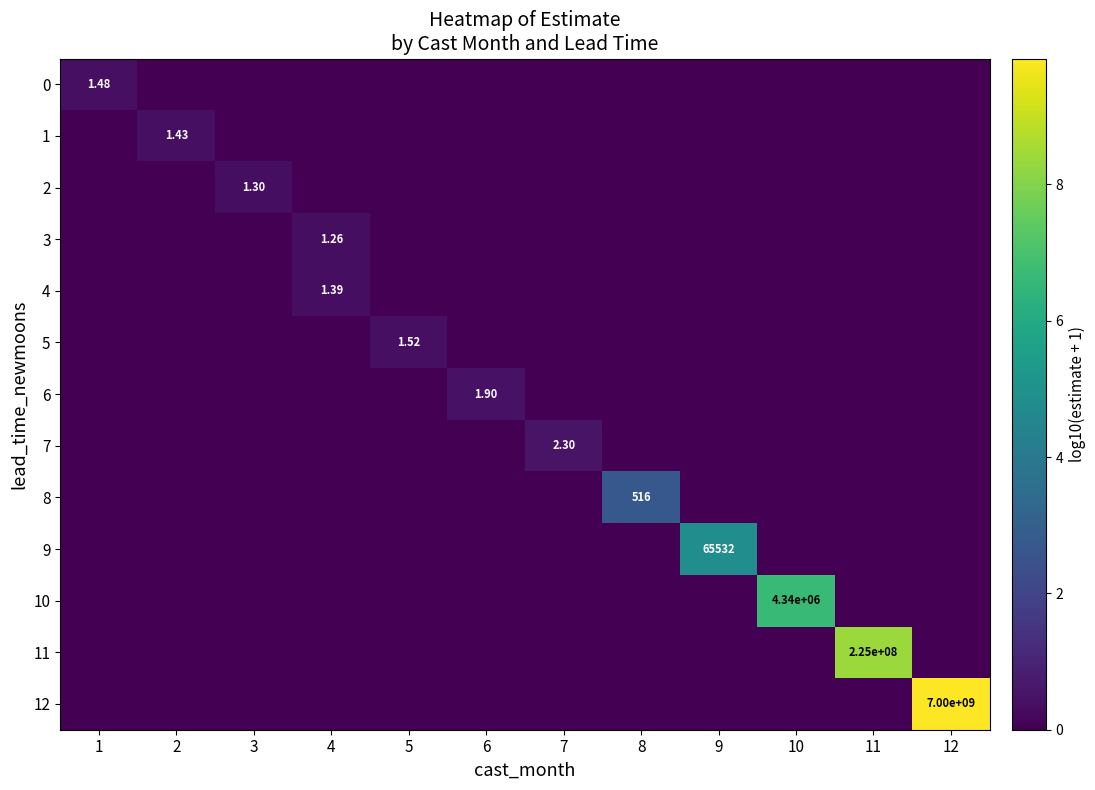

How many values in the 1 series exceed 0?

1